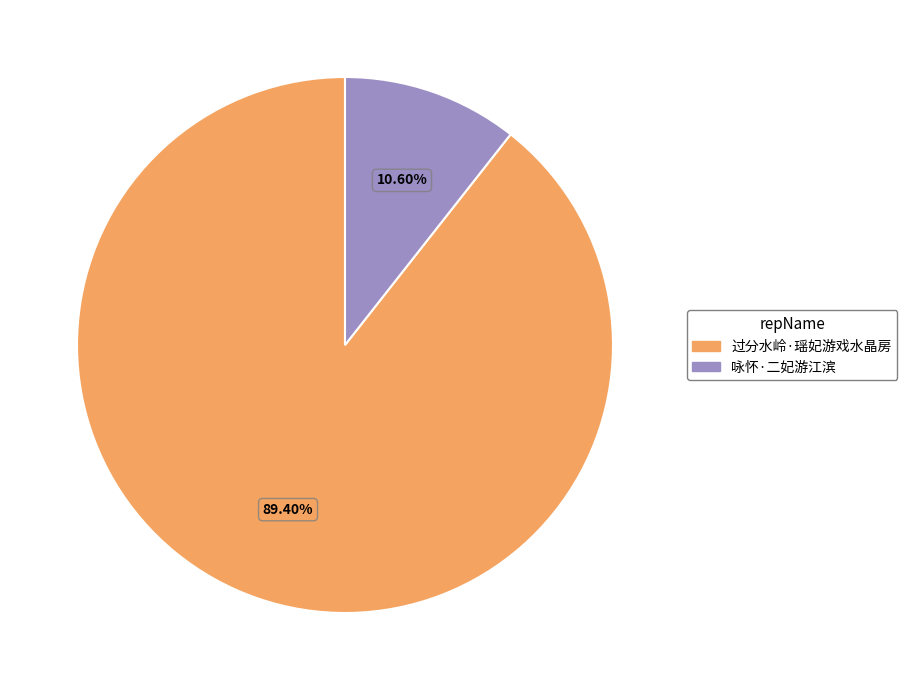

What is the smallest slice in the pie chart?

咏怀·二妃游江滨